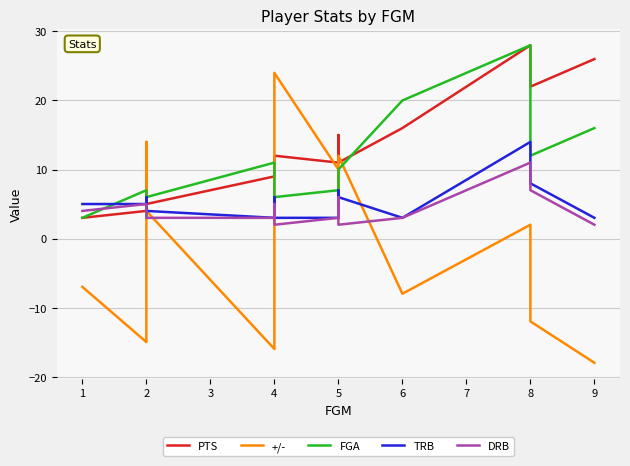

Between which two adjacent categories do PTS and FGA first intersect?

2 and 2